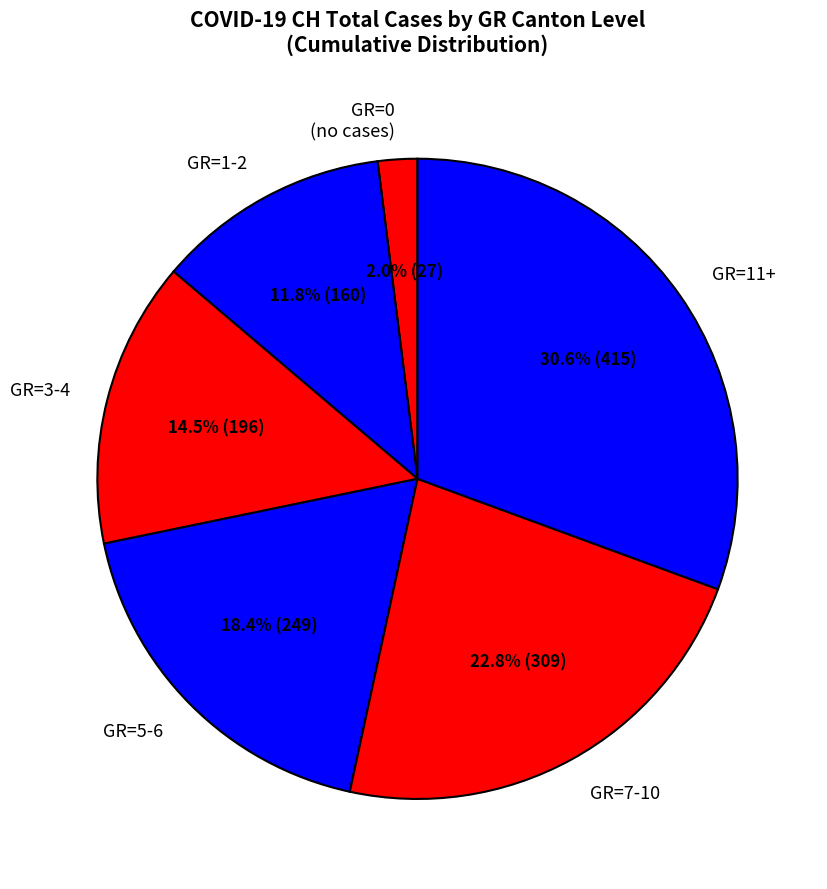

To the nearest percent, what is the average slice percentage?

17%